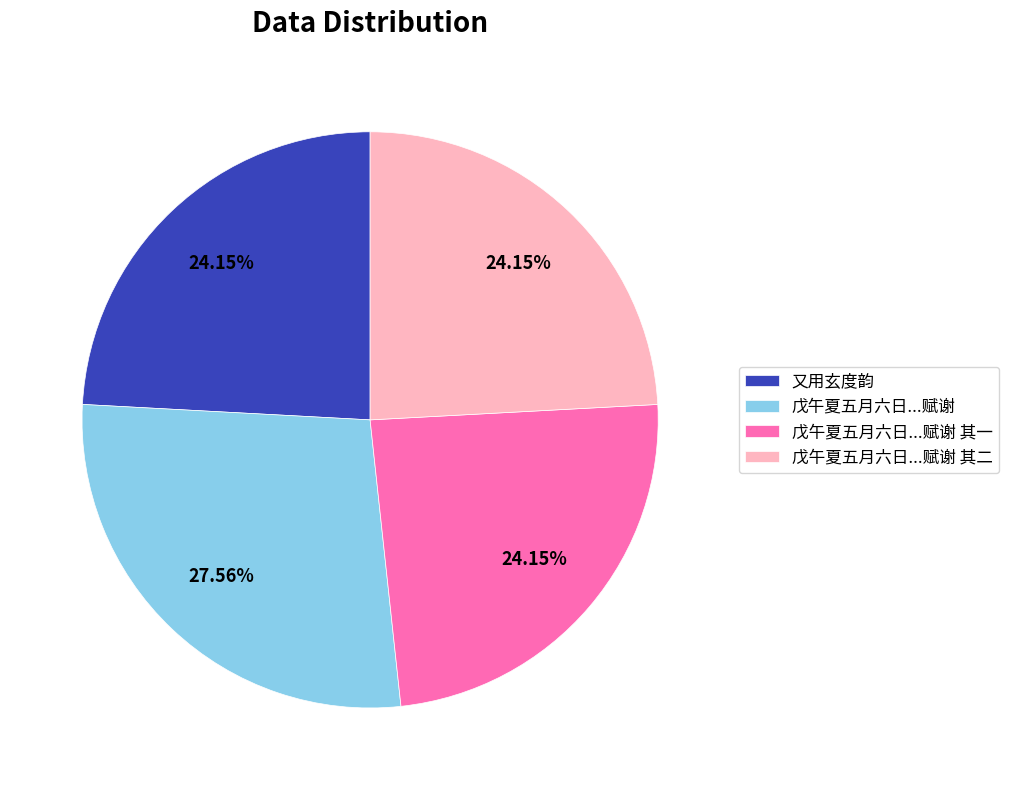

What is the largest slice in the pie chart?

戊午夏五月六日...赋谢